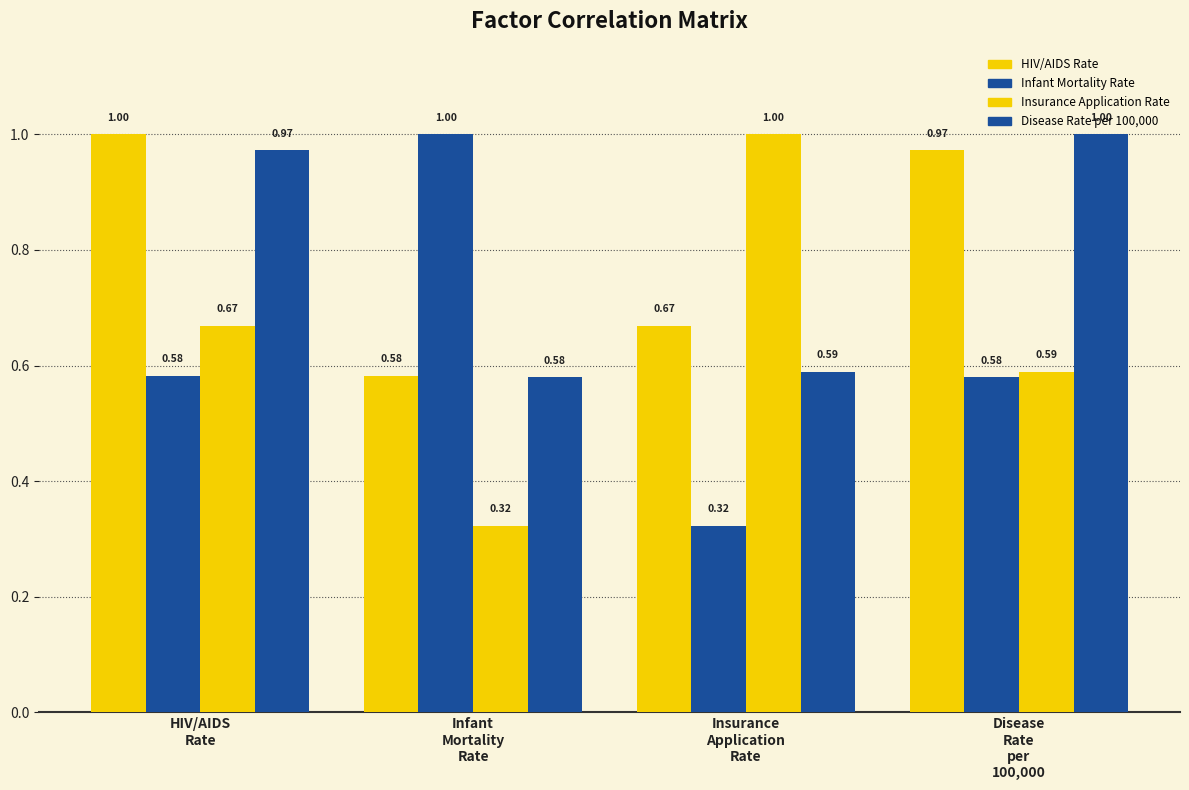

Does the chart contain stacked bars?

No